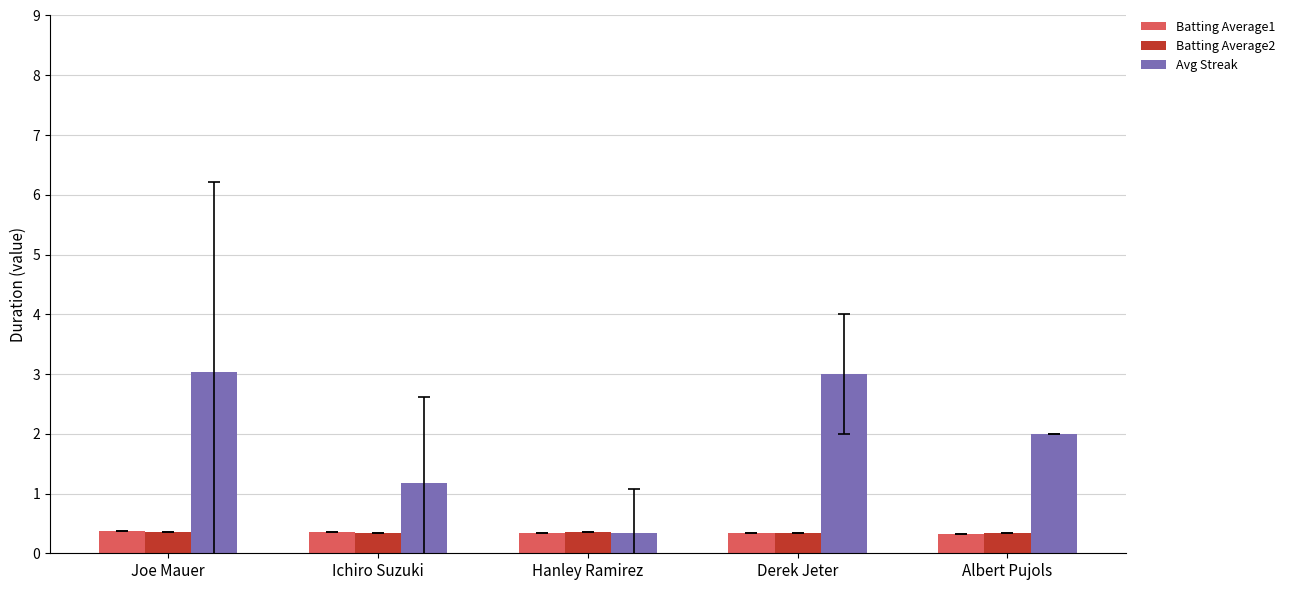

The Avg Streak series shows 0.6 at Albert Pujols. True or false?

False